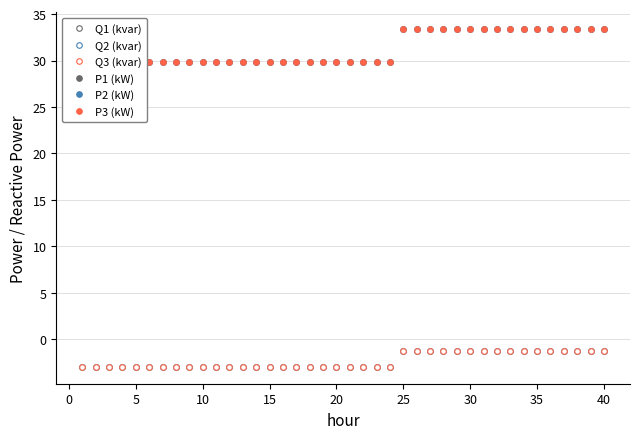

The value of P2 (kW) at 11 is 43.5. True or false?

False